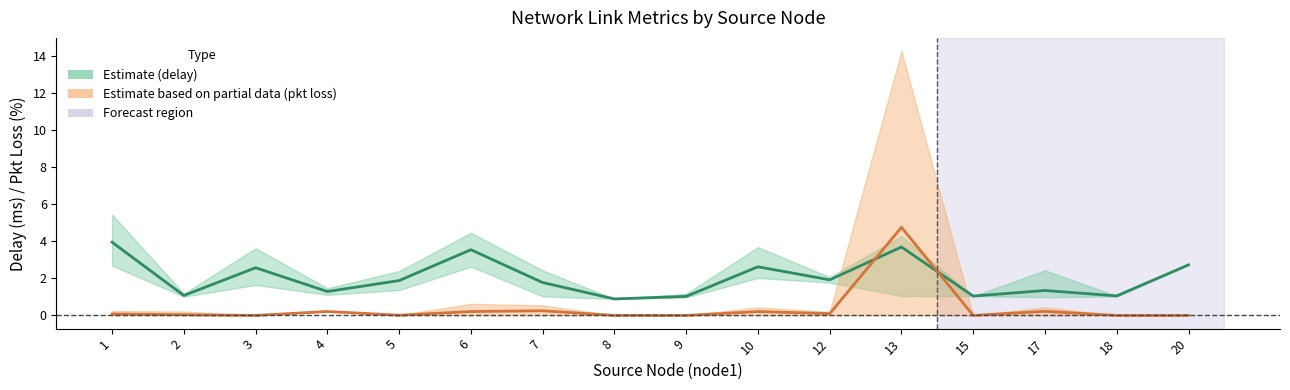

How many lines are shown in the chart?

2